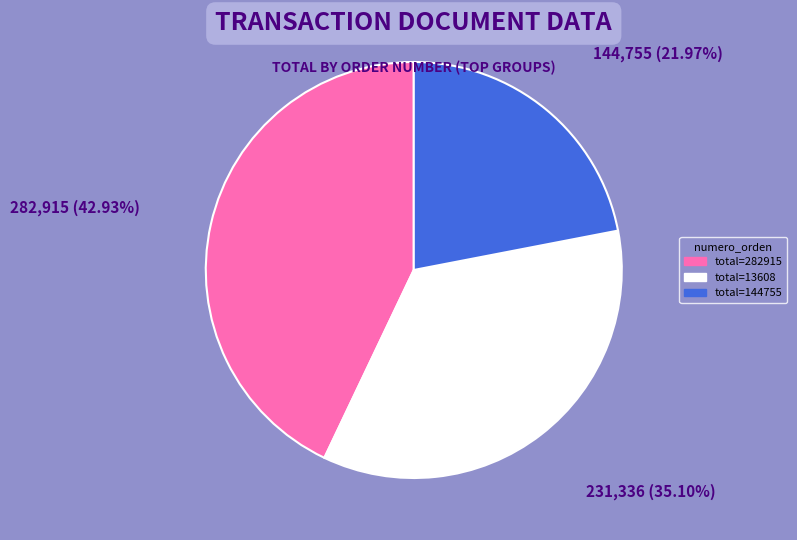

Is there any slice that represents more than half of the pie?

No